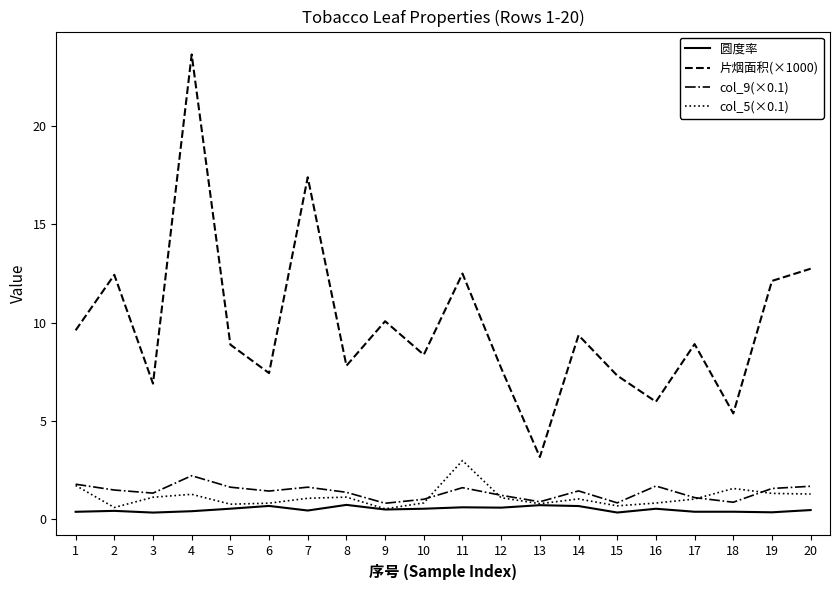

At how many categories does at least one series exceed 1?

20